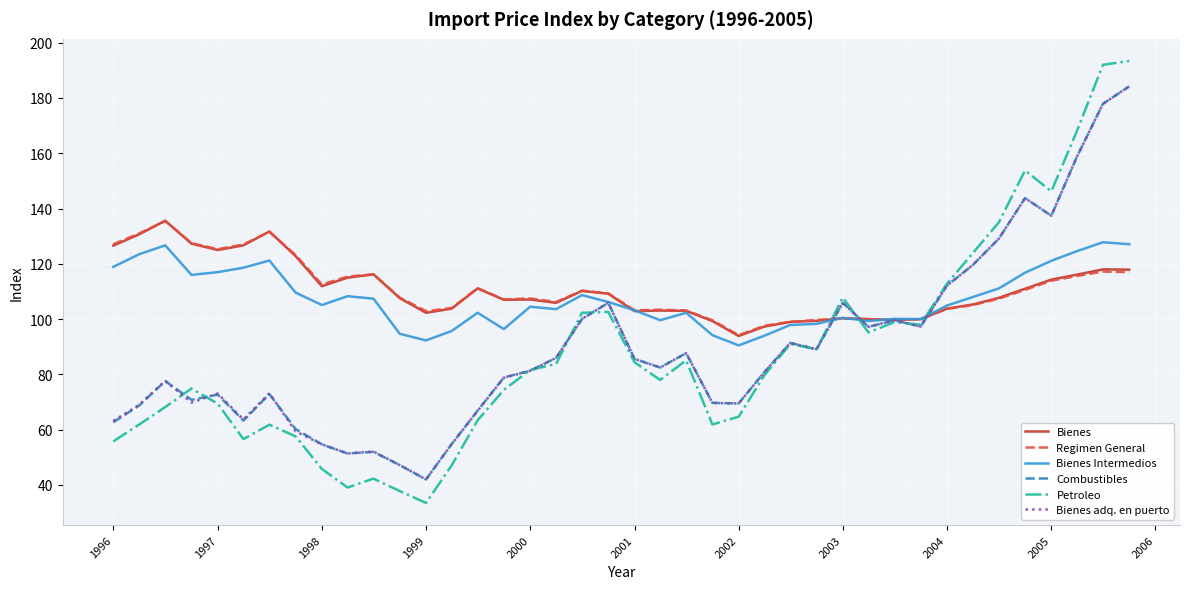

Which series has the largest range (max minus min)?

Petroleo